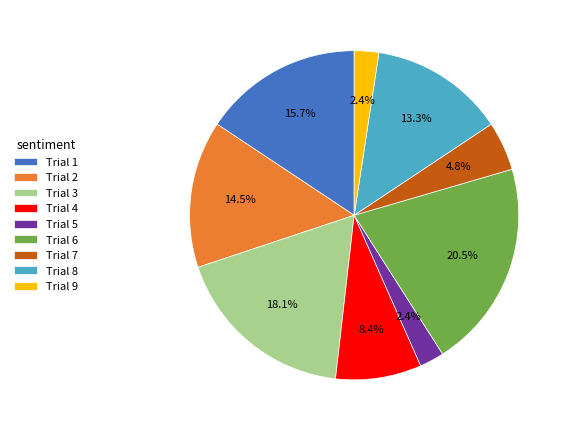

How many segments does this pie chart have?

9